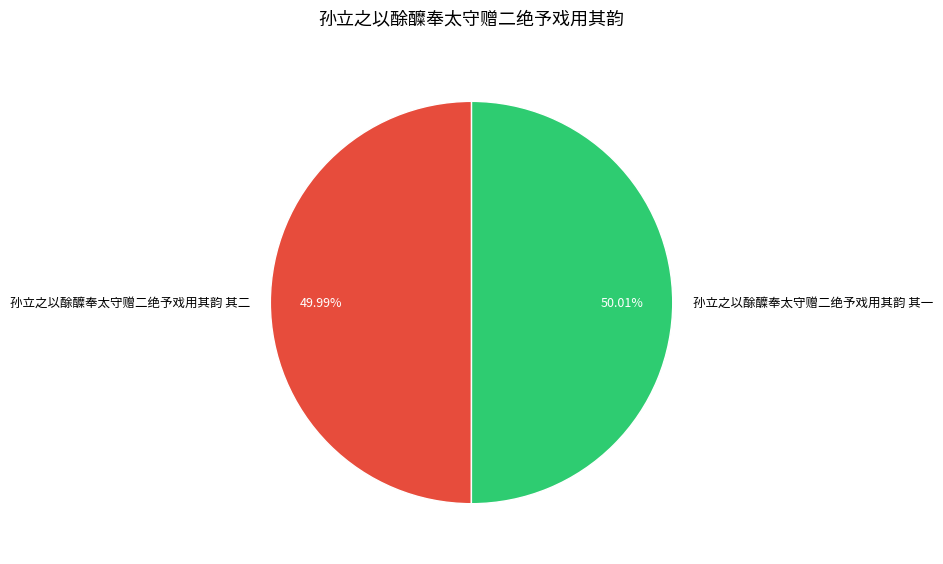

Approximately how many times larger is the value at 孙立之以酴醾奉太守赠二绝予戏用其韵 其二 compared to 孙立之以酴醾奉太守赠二绝予戏用其韵 其一?

1.0